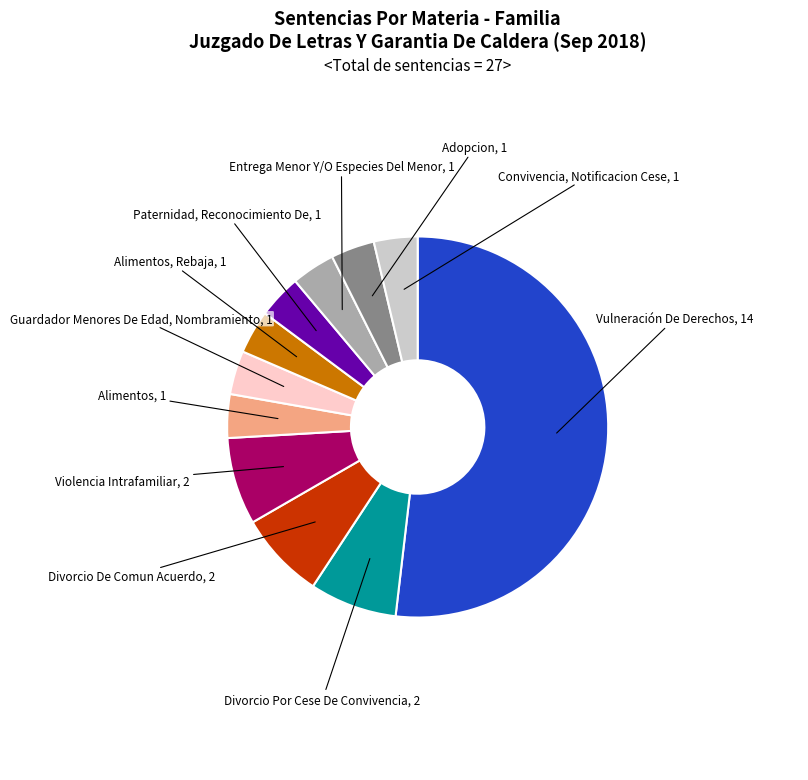

True or false: Vulneración De Derechos accounts for 52% of the total.

True